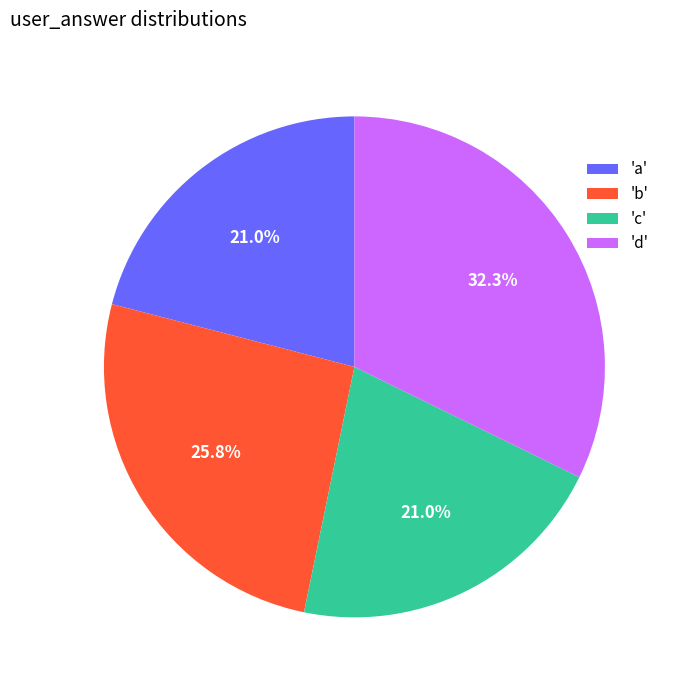

How many slices are in this pie chart?

4